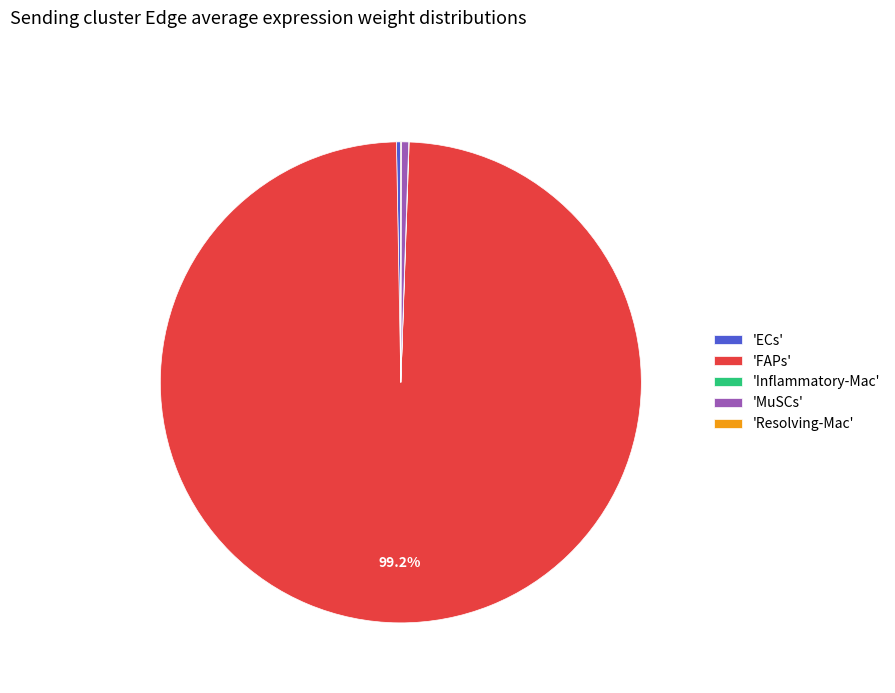

Is the sum of 'MuSCs' and 'FAPs' greater than half?

Yes